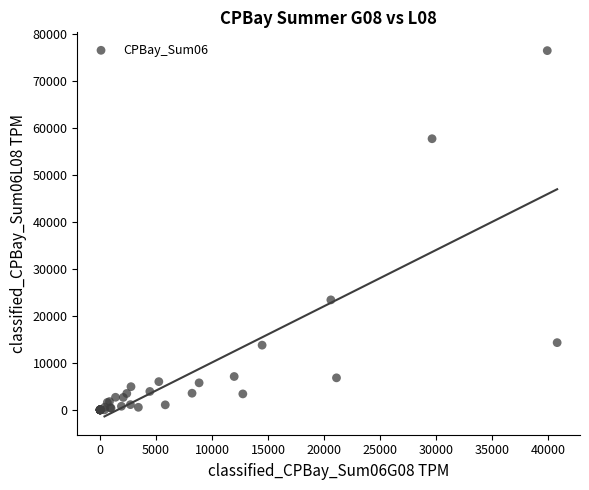

What Y value in the scatter plot is closest to 38210?

23393.6